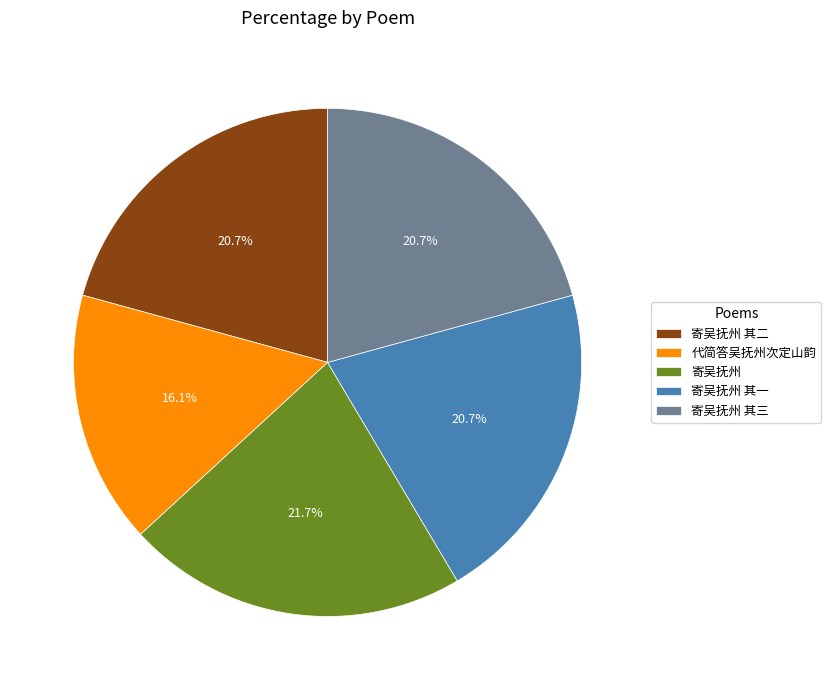

Which has a higher value, 代简答吴抚州次定山韵 or 寄吴抚州 其二?

寄吴抚州 其二